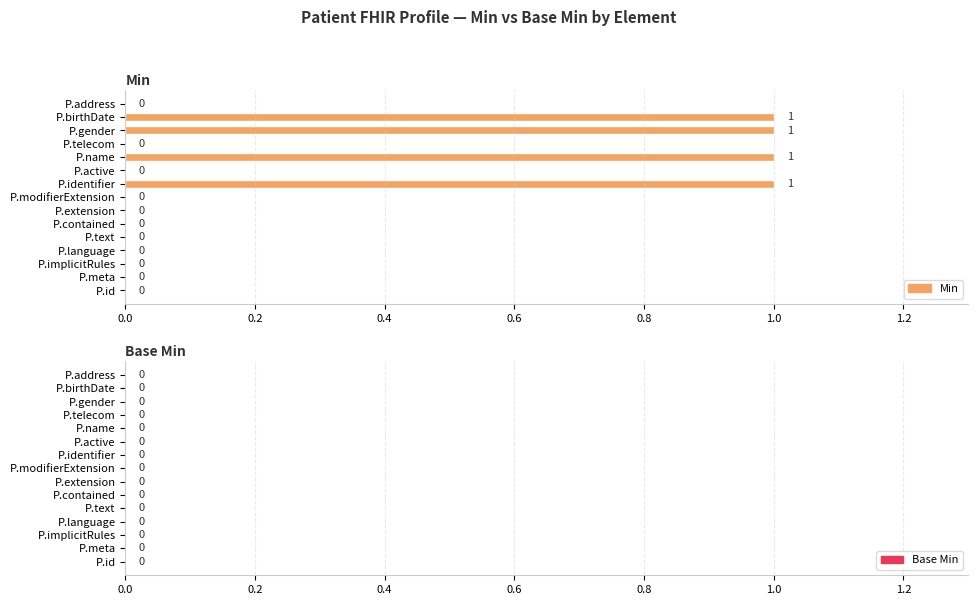

What is the sum of all values?

4